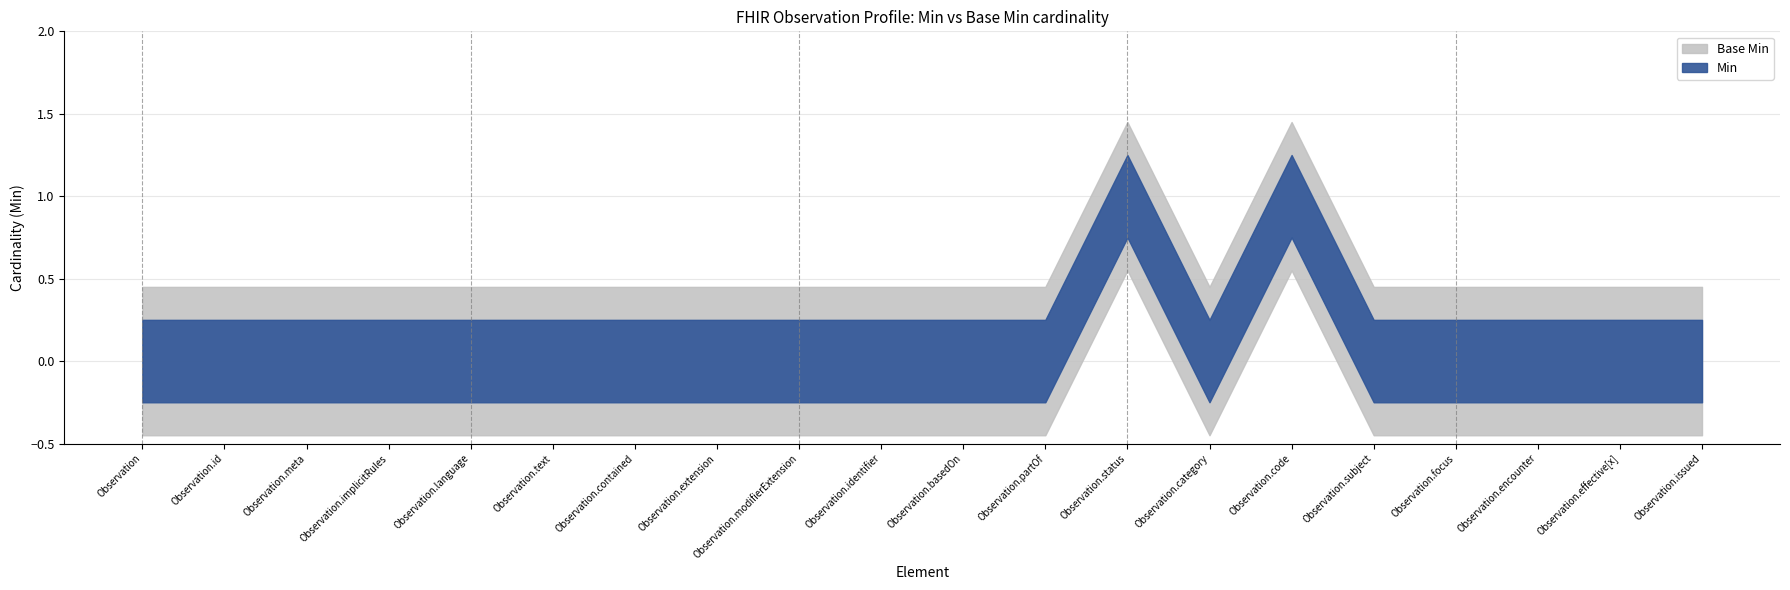

What is the difference between the maximum and minimum values in the Base Min series?

1